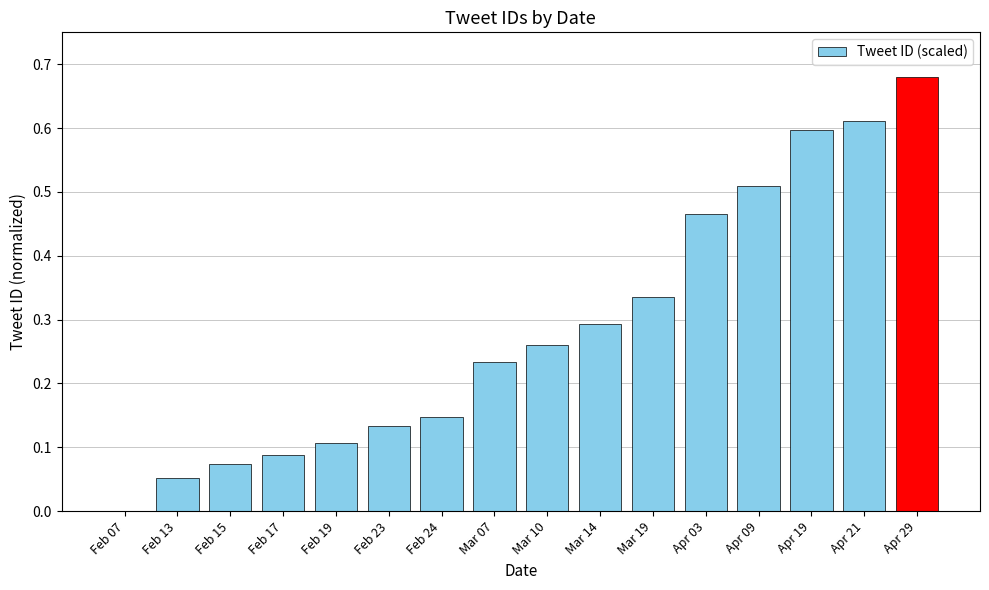

The value at Feb 23 is 0.1. True or false?

True